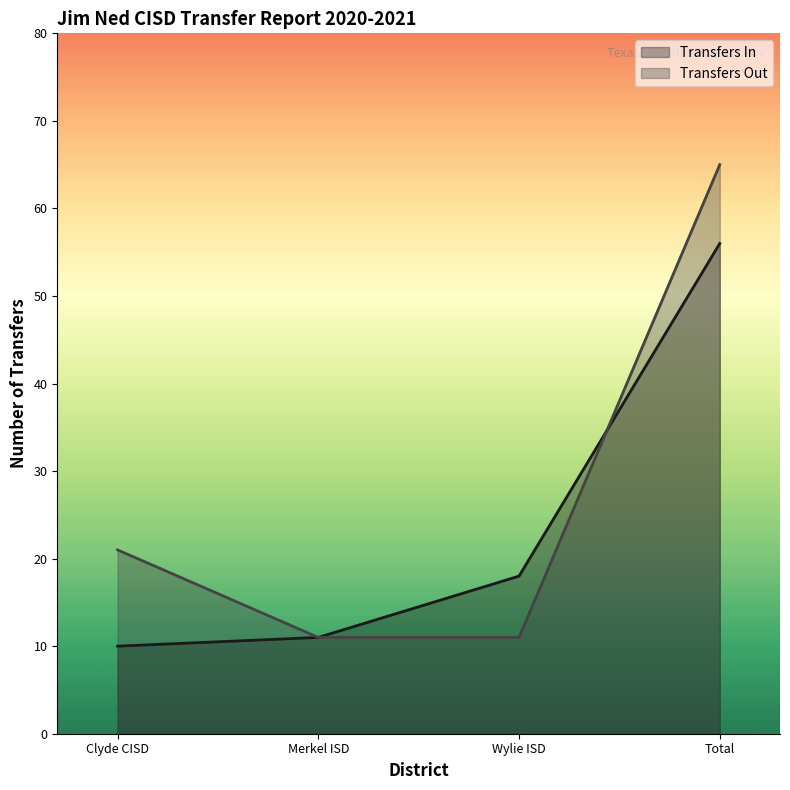

What is the value of the Transfers In point at the 1st from the left?

10